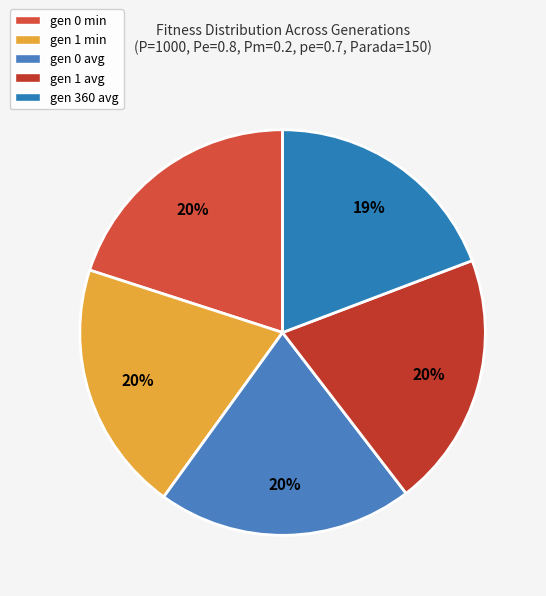

To the nearest percent, what is the average slice percentage?

20%